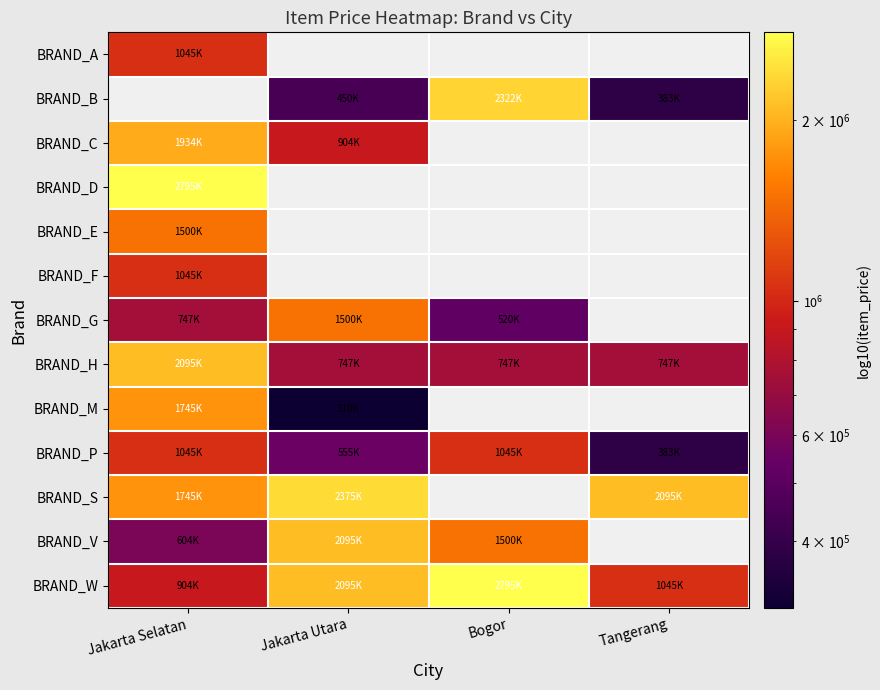

Which series changed the most between Jakarta Utara and Tangerang?

BRAND_W